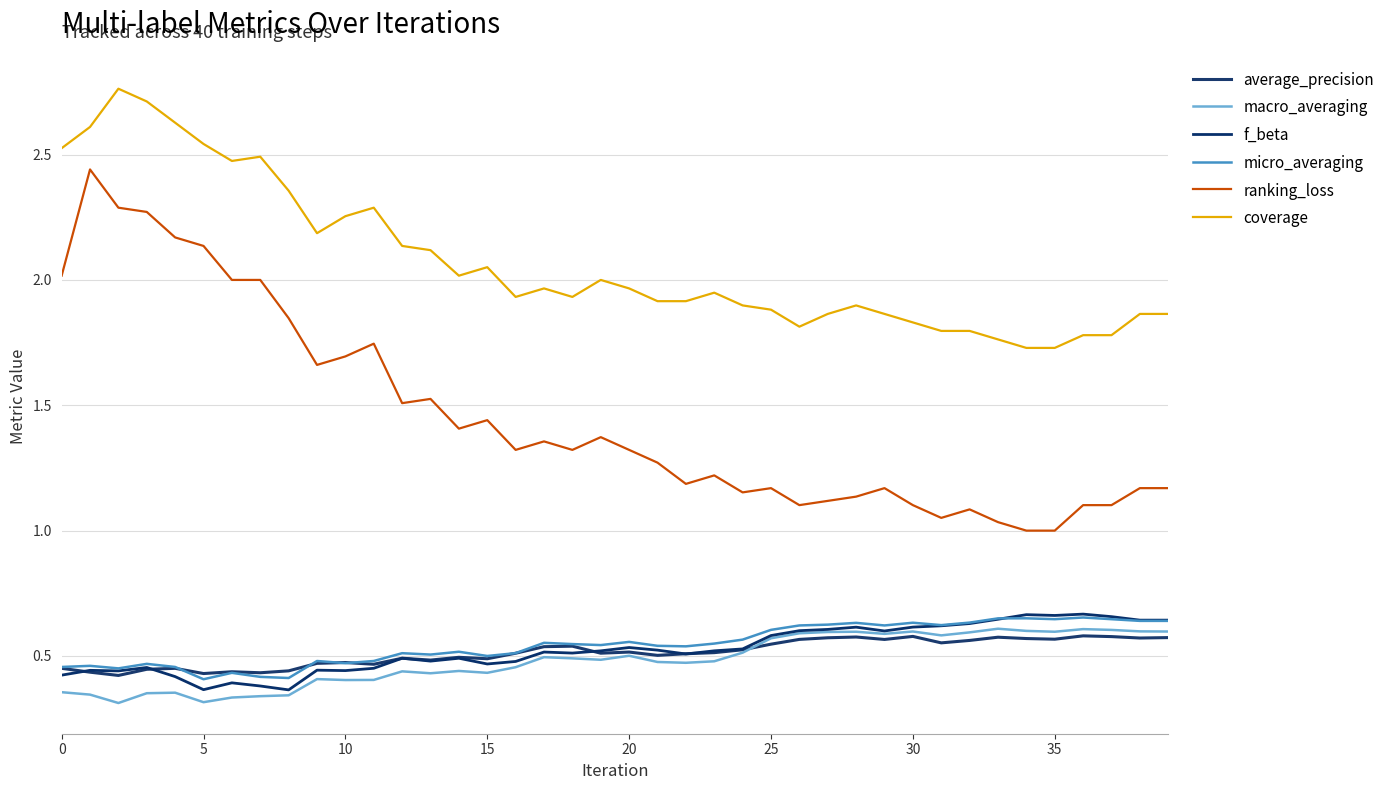

Count the number of categories in the chart.

40